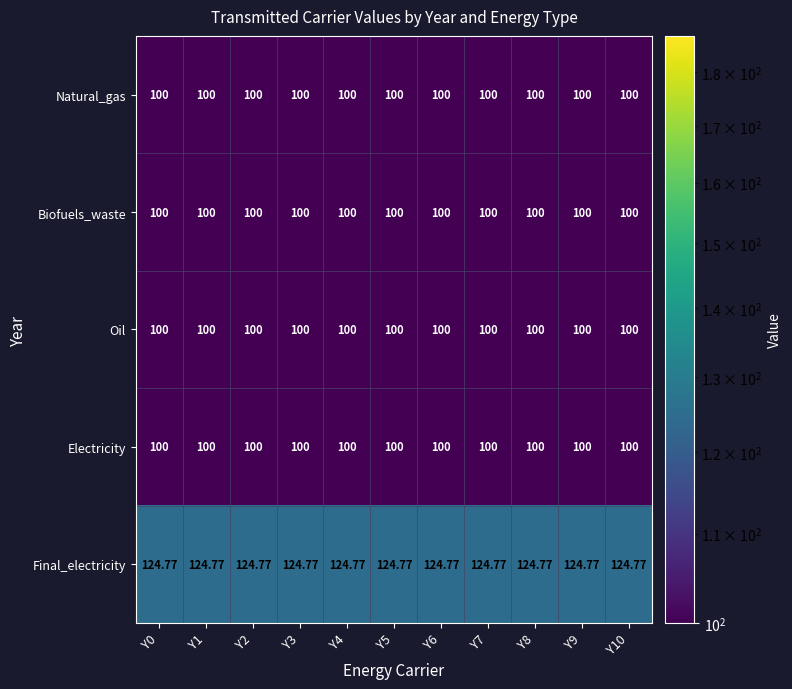

Is the value of Final_electricity at Y10 greater than the value of Oil at Y8?

Yes